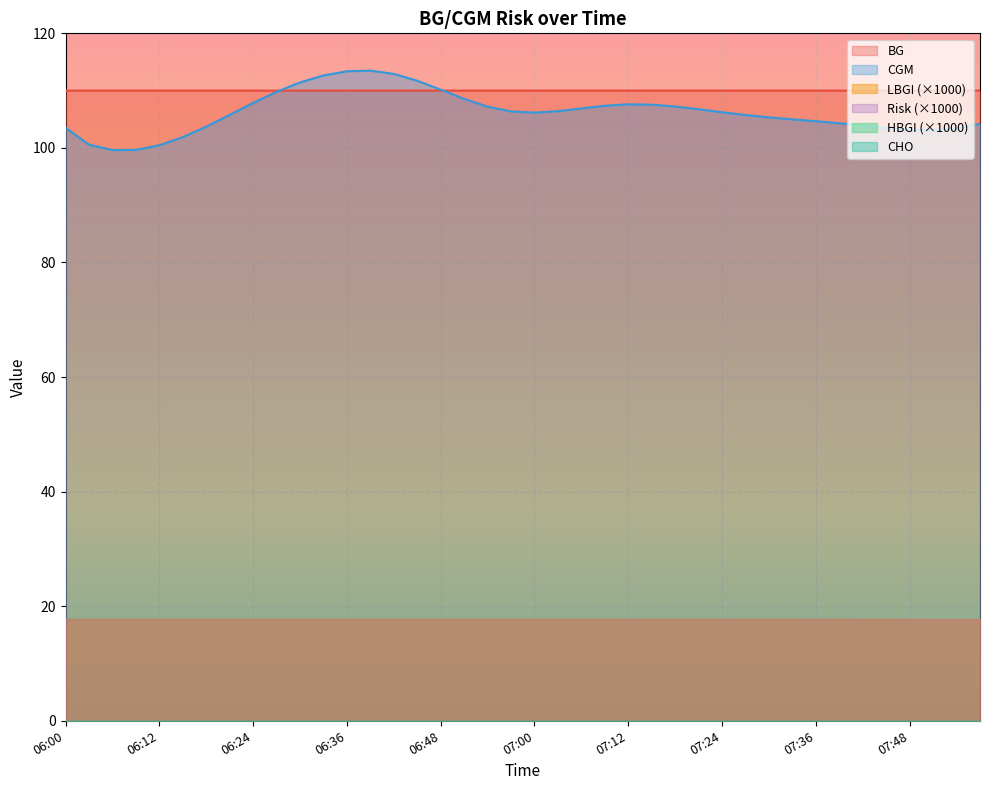

Reading left to right, list all the values displayed in this chart.

BG: 110.0	110.0	110.0	110.0	110.0	110.0	110.0	110.0	110.0	110.0	110.0	110.0	110.0	110.0	110.0	110.0	110.0	110.0	110.0	110.0	110.0	110.0	110.0	110.0	110.0	110.0	110.0	110.0	110.0	110.0	110.0	110.0	110.0	110.0	110.0	110.0	110.0	110.0	110.0	110.0
CGM: 103.5	100.6	99.6	99.6	100.5	101.9	103.7	105.8	107.8	109.8	111.4	112.7	113.4	113.5	112.9	111.7	110.2	108.6	107.2	106.4	106.2	106.4	106.9	107.4	107.6	107.5	107.2	106.8	106.2	105.7	105.3	105.0	104.7	104.3	103.9	103.5	103.2	103.1	103.4	104.2
LBGI: 0.0	0.0	0.0	0.0	0.0	0.0	0.0	0.0	0.0	0.0	0.0	0.0	0.0	0.0	0.0	0.0	0.0	0.0	0.0	0.0	0.0	0.0	0.0	0.0	0.0	0.0	0.0	0.0	0.0	0.0	0.0	0.0	0.0	0.0	0.0	0.0	0.0	0.0	0.0	0.0
Risk: 0.0	0.0	0.0	0.0	0.0	0.0	0.0	0.0	0.0	0.0	0.0	0.0	0.0	0.0	0.0	0.0	0.0	0.0	0.0	0.0	0.0	0.0	0.0	0.0	0.0	0.0	0.0	0.0	0.0	0.0	0.0	0.0	0.0	0.0	0.0	0.0	0.0	0.0	0.0	0.0
HBGI: 0.0	0.0	0.0	0.0	0.0	0.0	0.0	0.0	0.0	0.0	0.0	0.0	0.0	0.0	0.0	0.0	0.0	0.0	0.0	0.0	0.0	0.0	0.0	0.0	0.0	0.0	0.0	0.0	0.0	0.0	0.0	0.0	0.0	0.0	0.0	0.0	0.0	0.0	0.0	0.0
CHO: 0.0	0.0	0.0	0.0	0.0	0.0	0.0	0.0	0.0	0.0	0.0	0.0	0.0	0.0	0.0	0.0	0.0	0.0	0.0	0.0	0.0	0.0	0.0	0.0	0.0	0.0	0.0	0.0	0.0	0.0	0.0	0.0	0.0	0.0	0.0	0.0	0.0	0.0	0.0	0.0